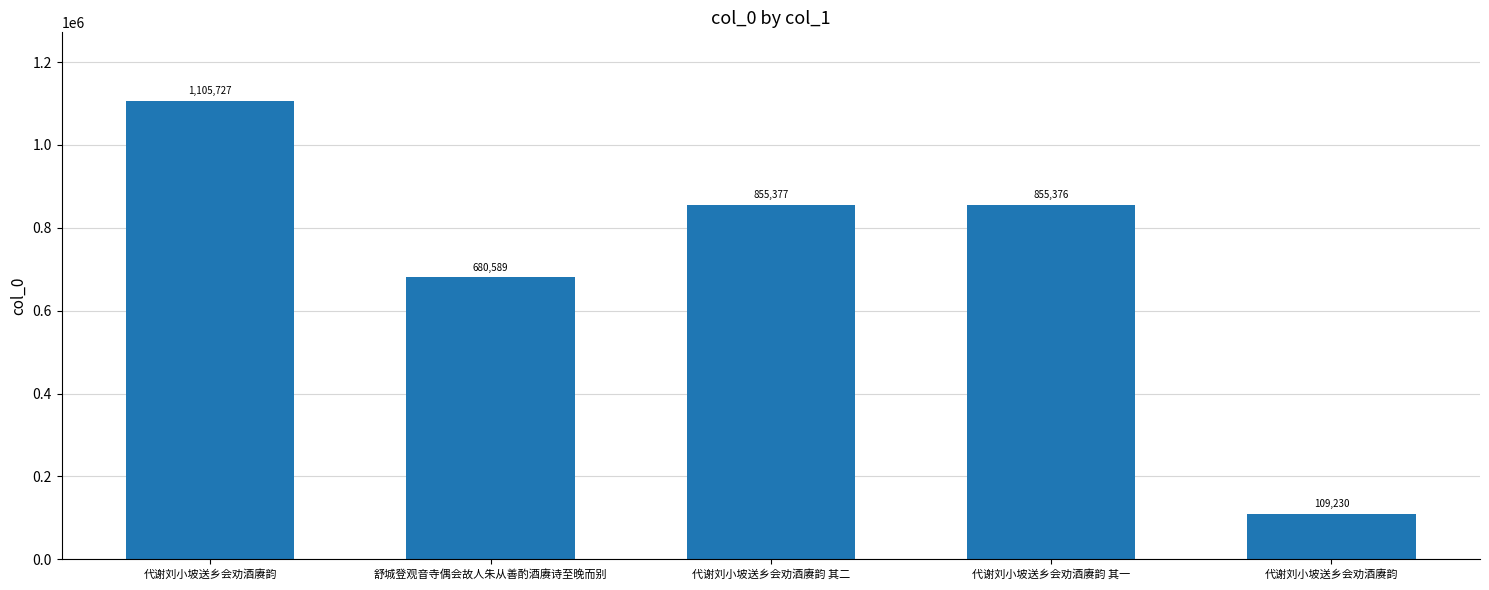

What is the ratio of the value at 代谢刘小坡送乡会劝酒赓韵 其二 to the value at 代谢刘小坡送乡会劝酒赓韵?

0.8